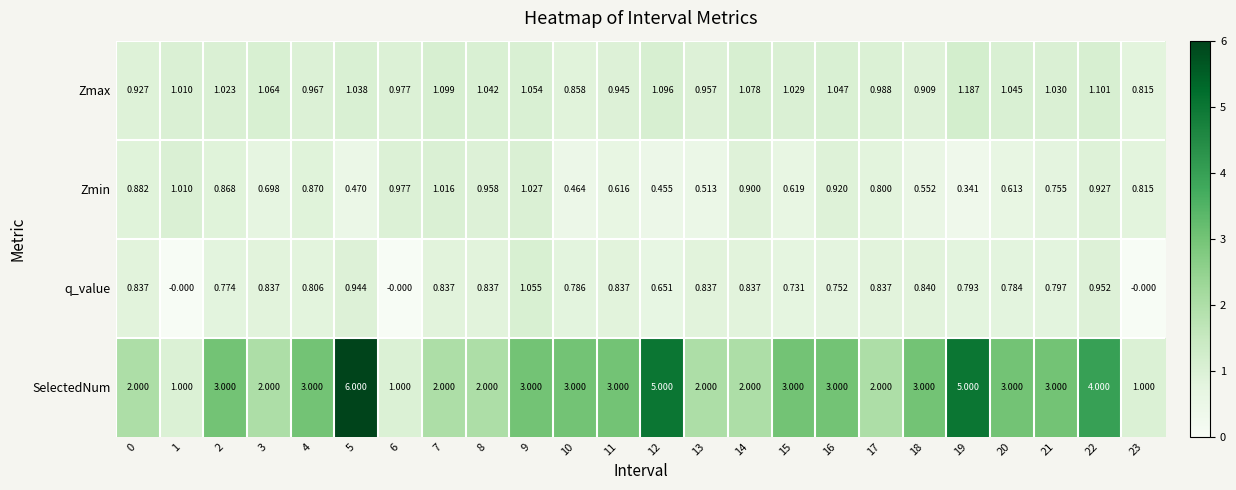

Between 16 and 18, which series saw the biggest shift?

Zmin